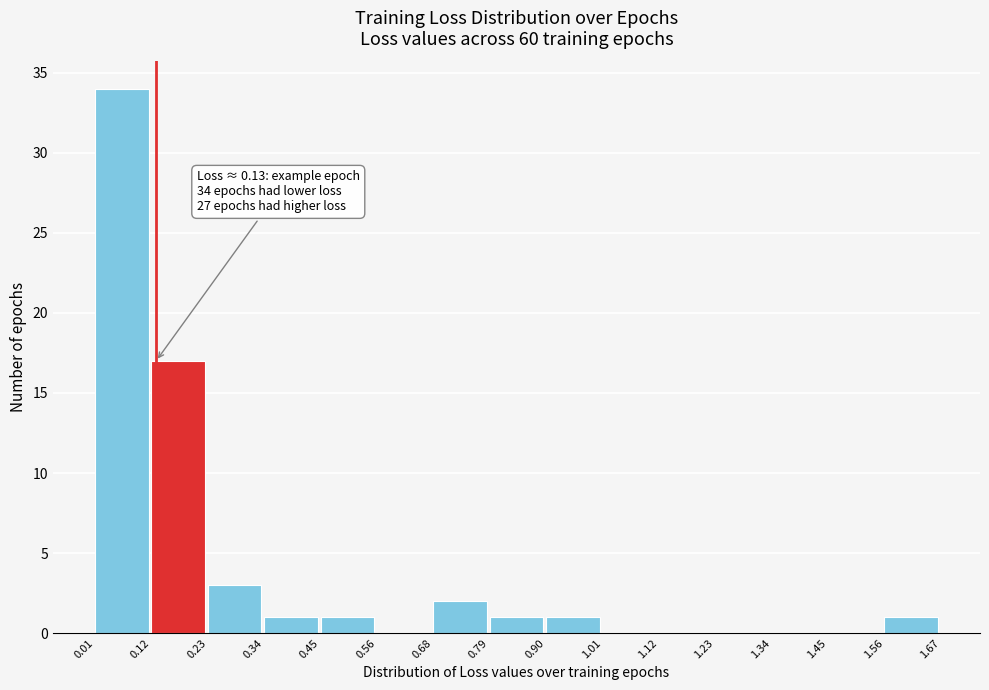

Which range on the x-axis has the tallest bar?

0.01 to 0.12